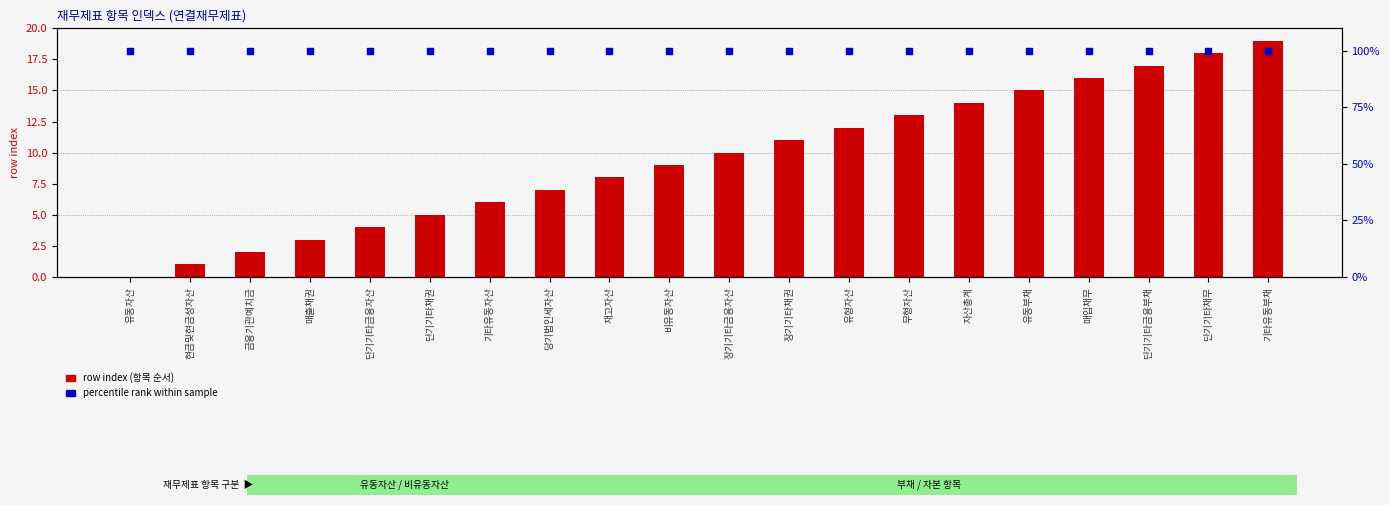

At how many categories does at least one series exceed 90?

20